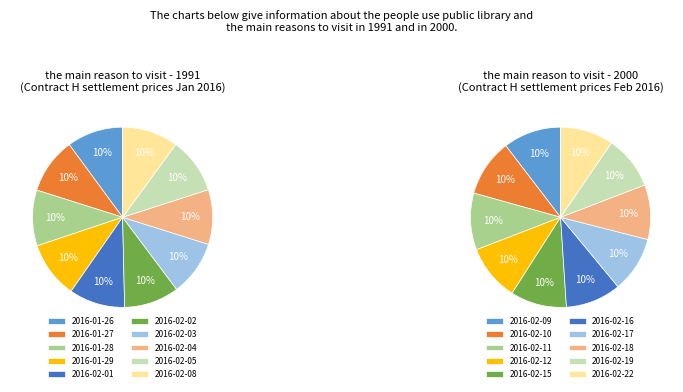

Which has a higher value, 2016-02-17 or 2016-02-22?

2016-02-17